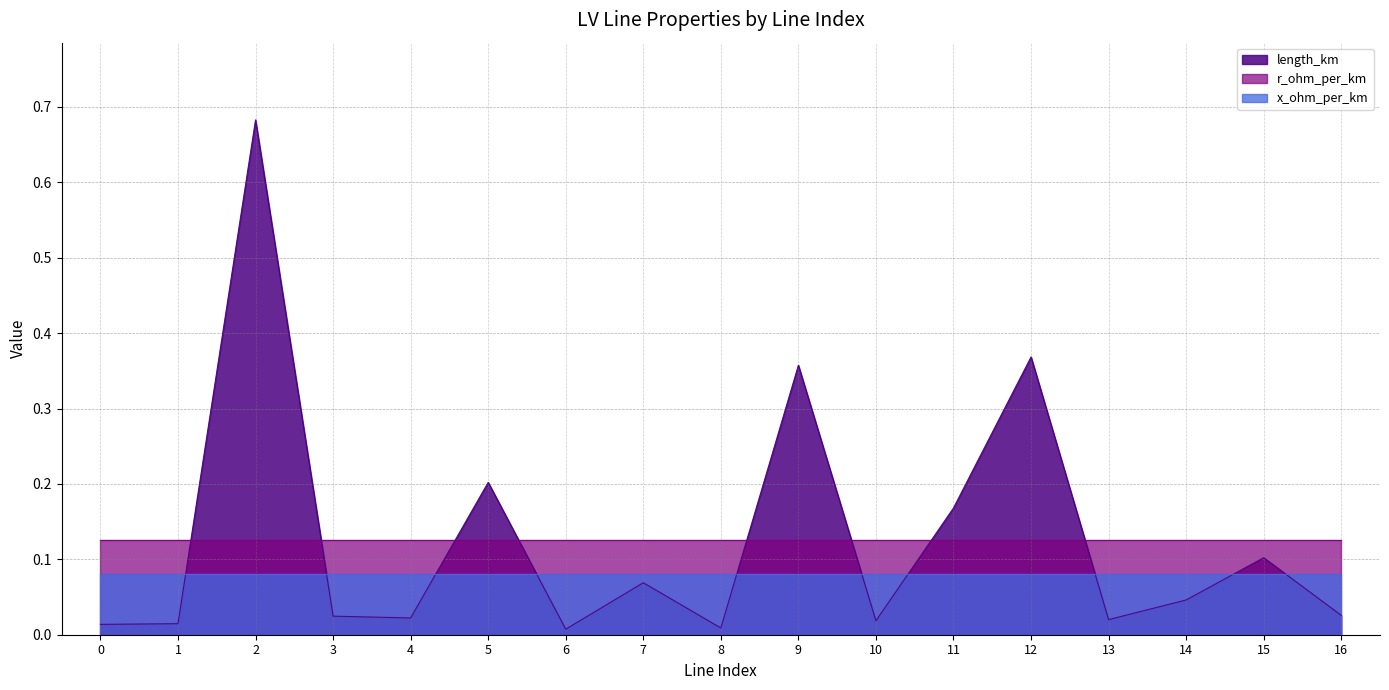

How many data points does each series have?

17